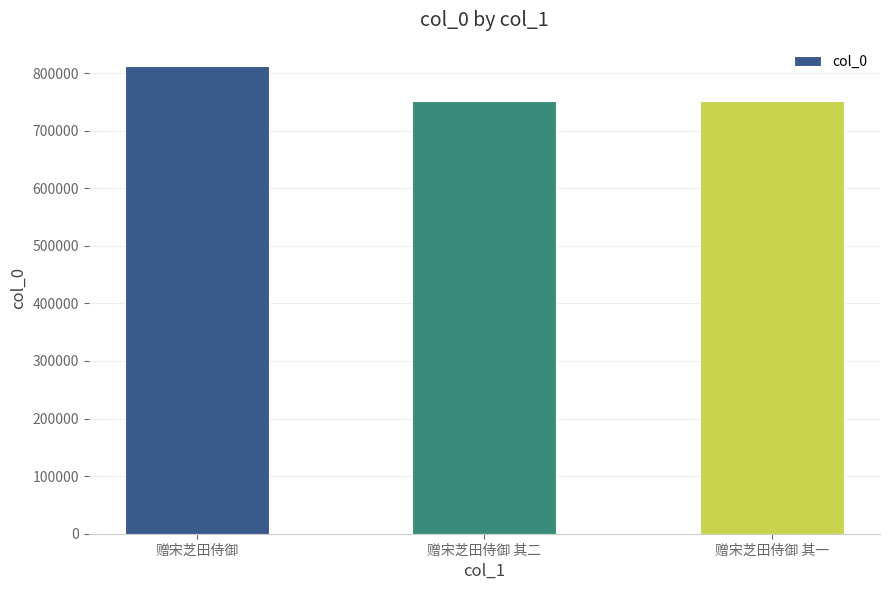

True or false: the data shows 812189 at 赠宋芝田侍御.

True